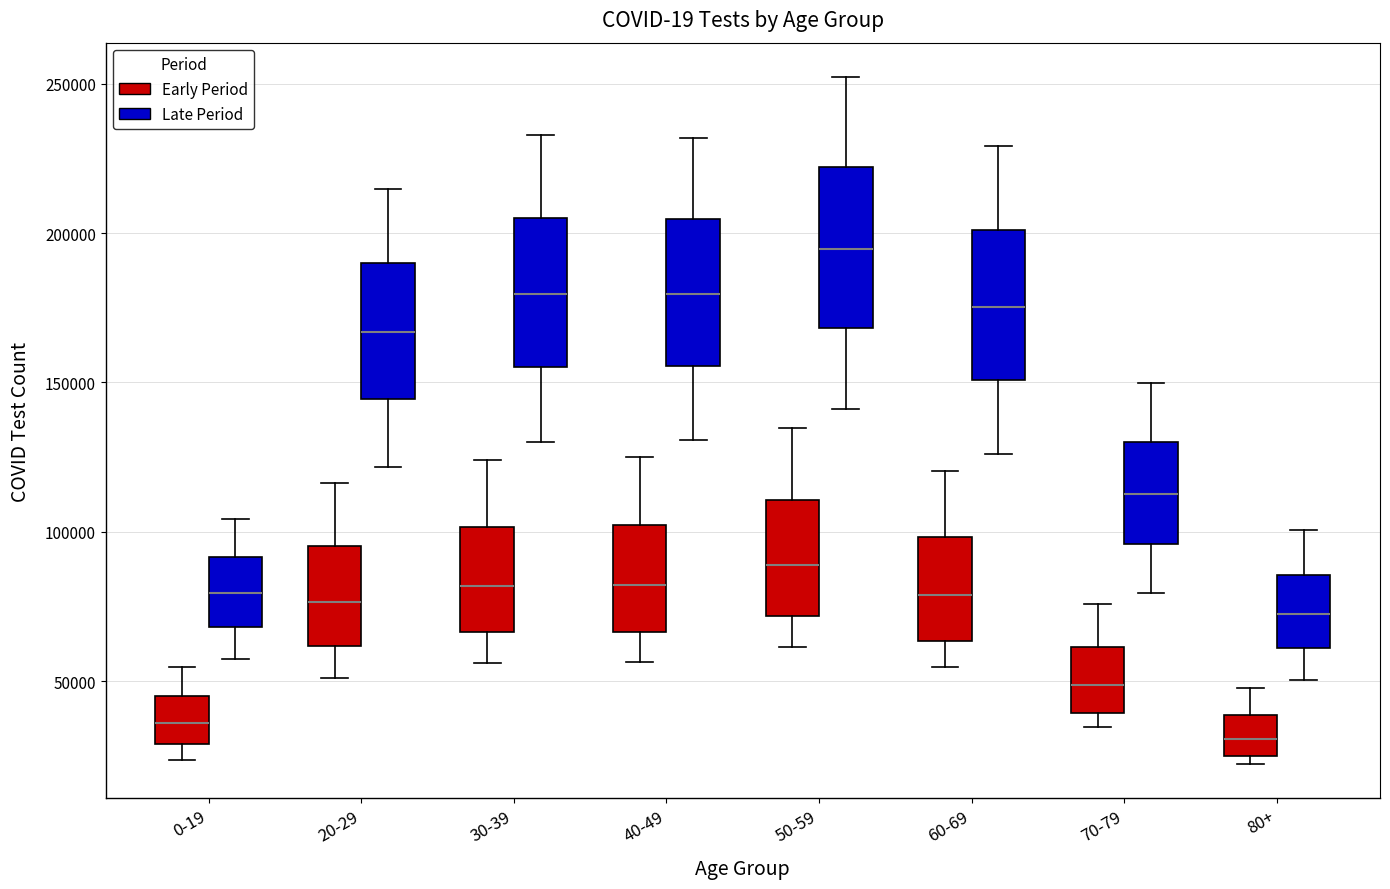

Where does the lower whisker of the box for 20-29 (Late Period) end on the y-axis? The values are not printed on the chart, so give them approximately, as read against the axis.

120000